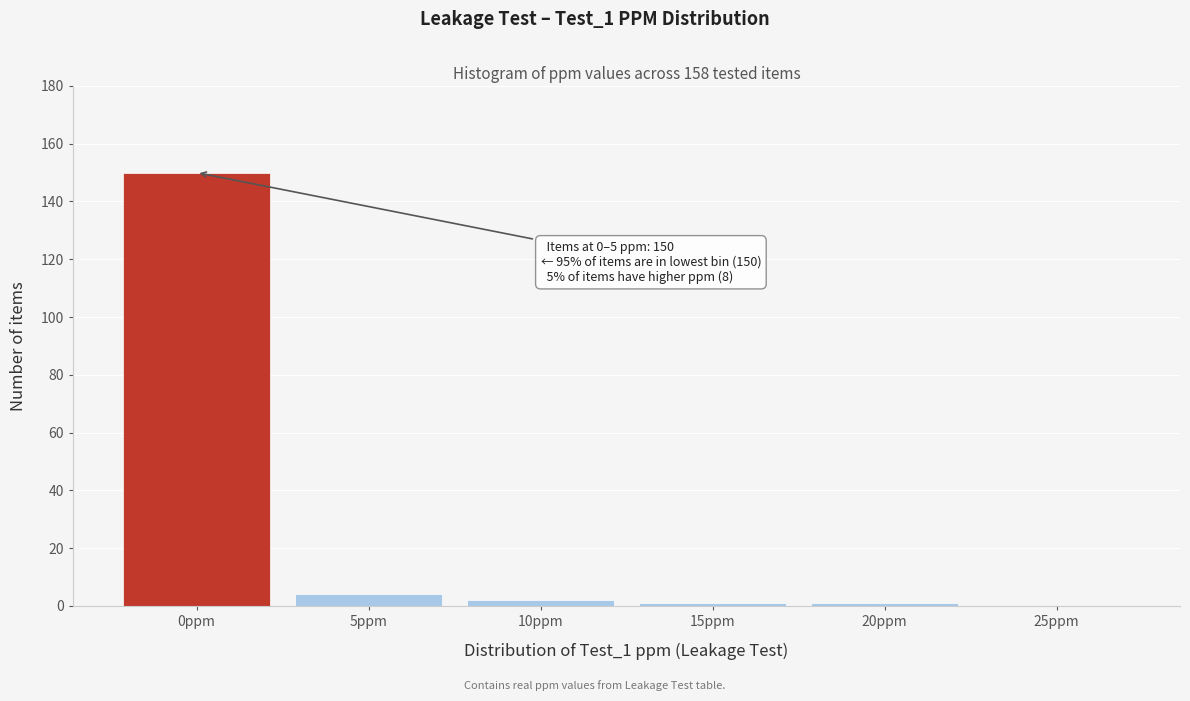

Reading left to right, transcribe all the data shown in this chart.

0ppm=150	5ppm=4	10ppm=2	15ppm=1	20ppm=1	25ppm=0